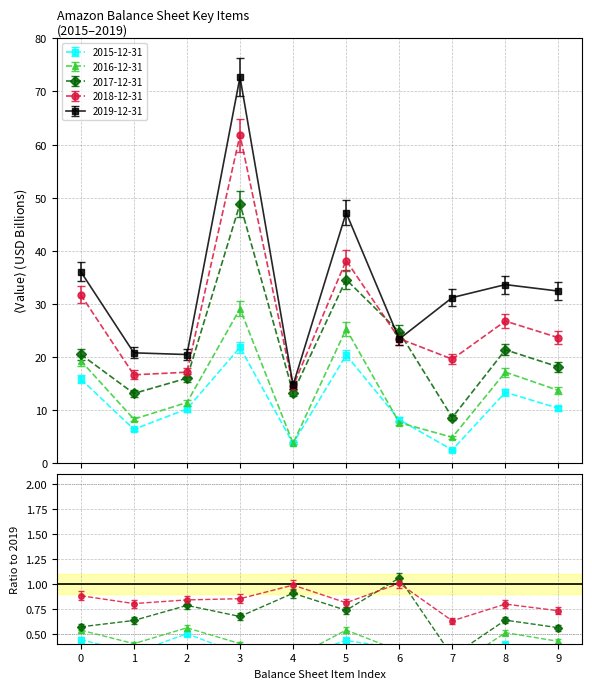

How many intersections are there between 2015-12-31 and 2016-12-31?

2